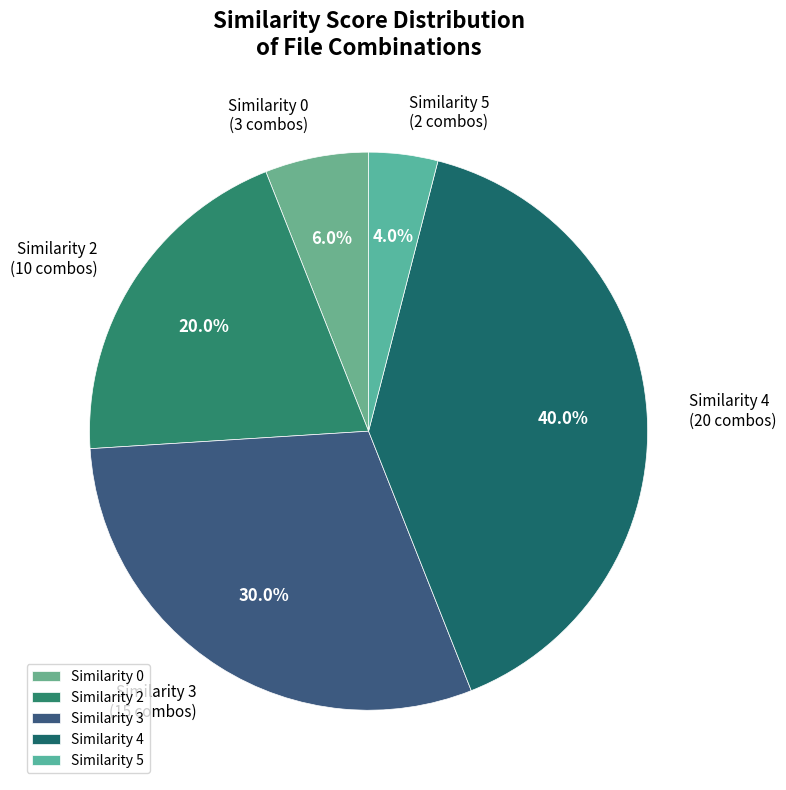

Do Similarity 4 and Similarity 3 together represent more than half of the pie?

Yes